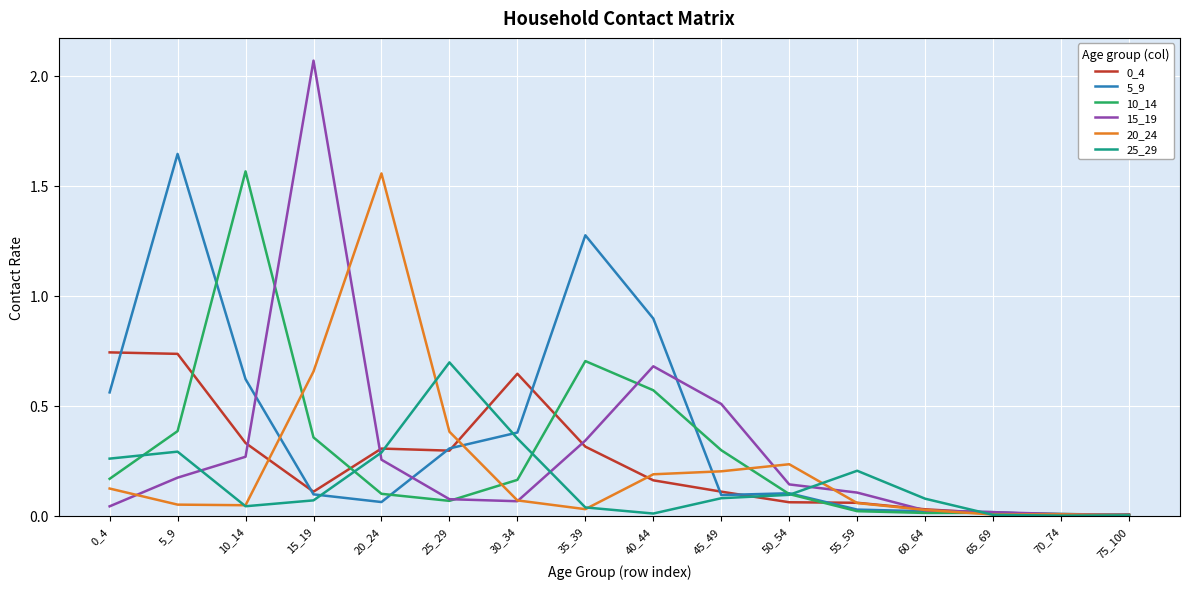

Which label corresponds to the largest value in the chart?

15_19